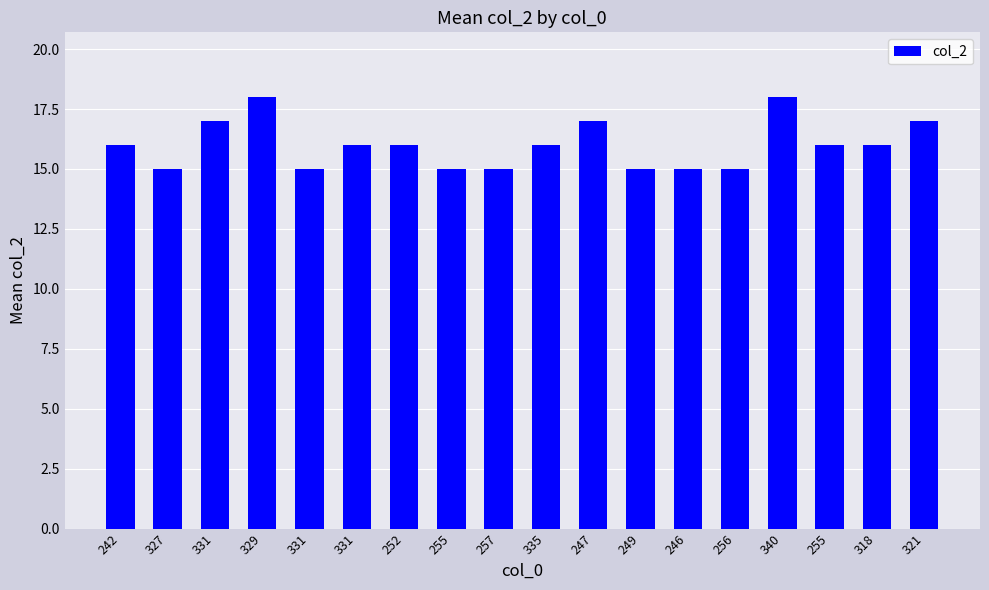

Count the number of data series in this chart.

1